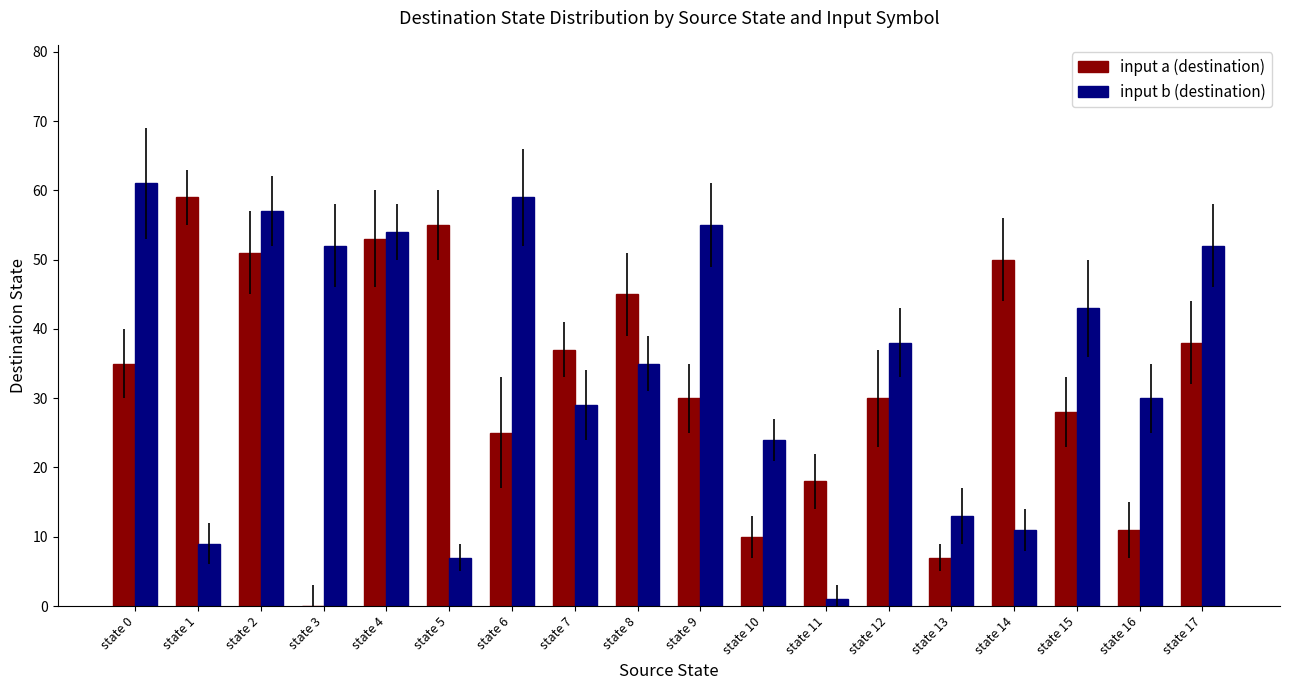

Is the value of input b (destination) at state 3 greater than the value of input a (destination) at state 5?

No